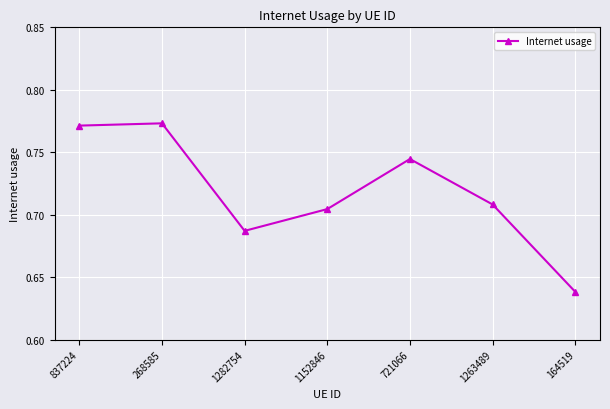

What is the difference between the maximum and second lowest values?

0.1